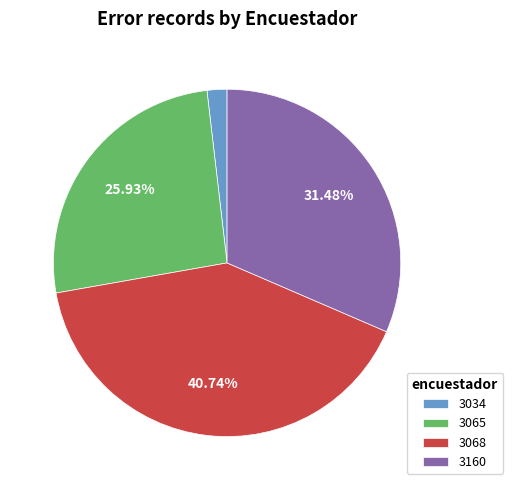

What is the smallest slice in the pie chart?

3034